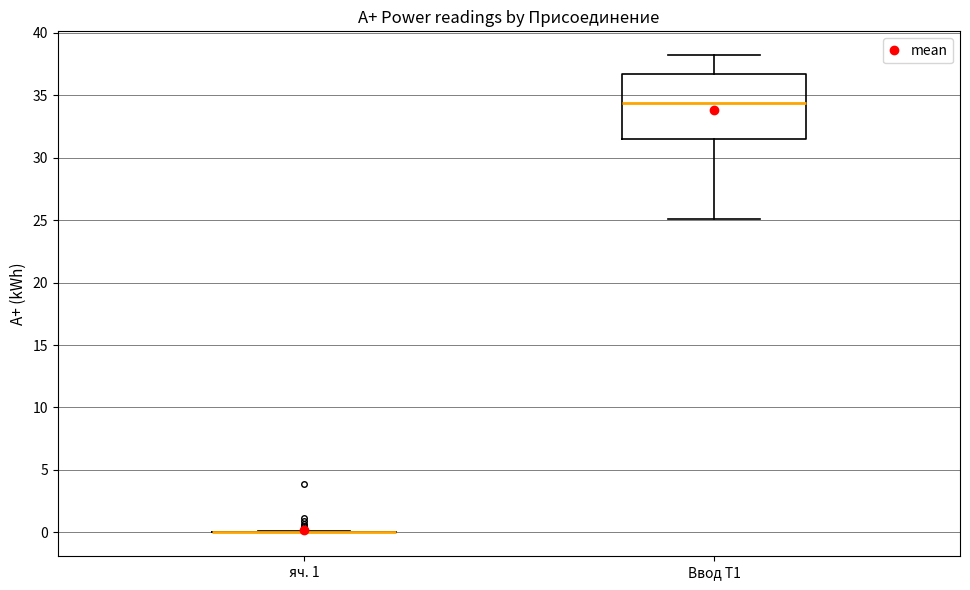

Which box is the tallest, from its lower edge to its upper edge?

Ввод Т1